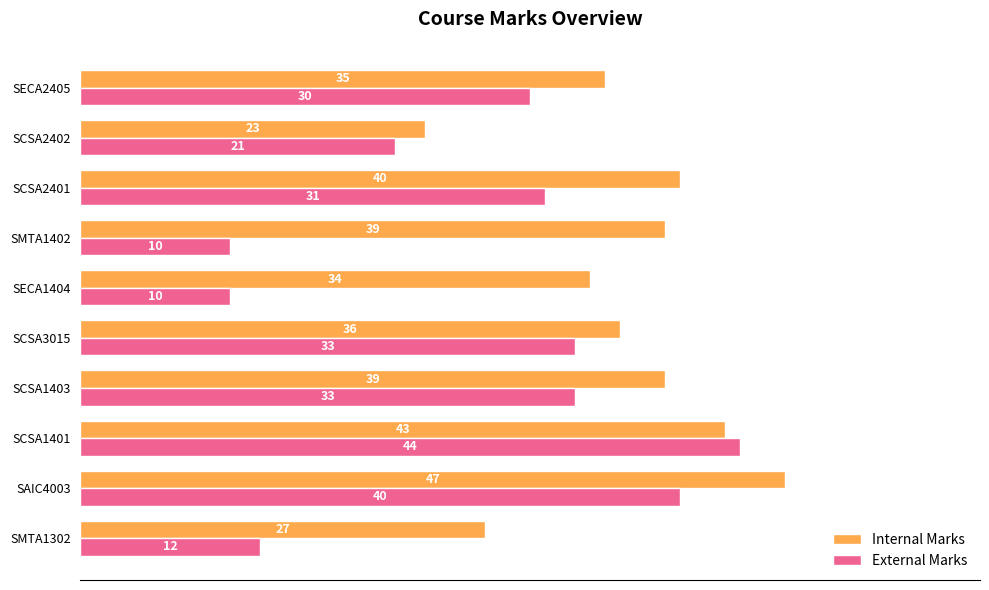

The value of Internal Marks at SCSA3015 is 36. True or false?

True